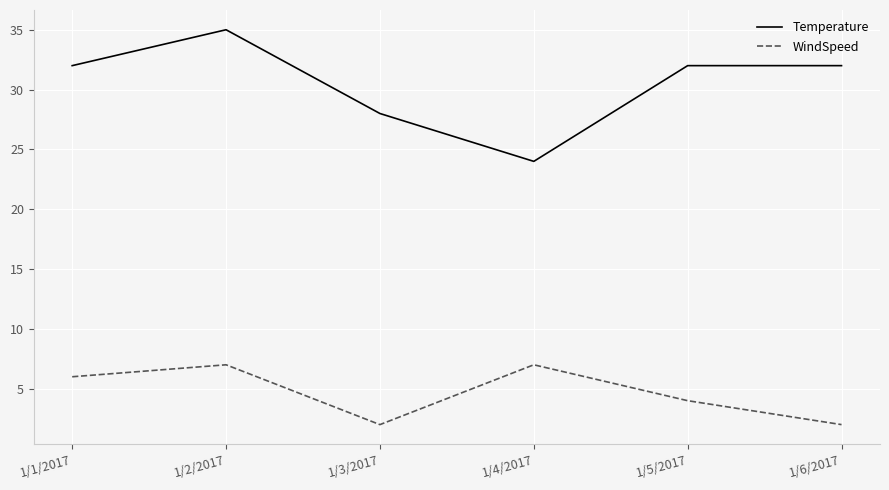

True or false: WindSpeed and Temperature intersect in this chart.

False